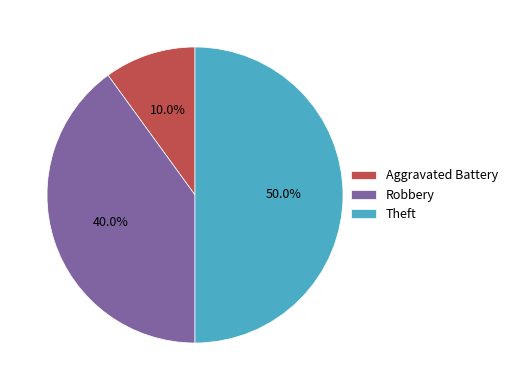

To the nearest percent, what portion does Theft represent?

50%